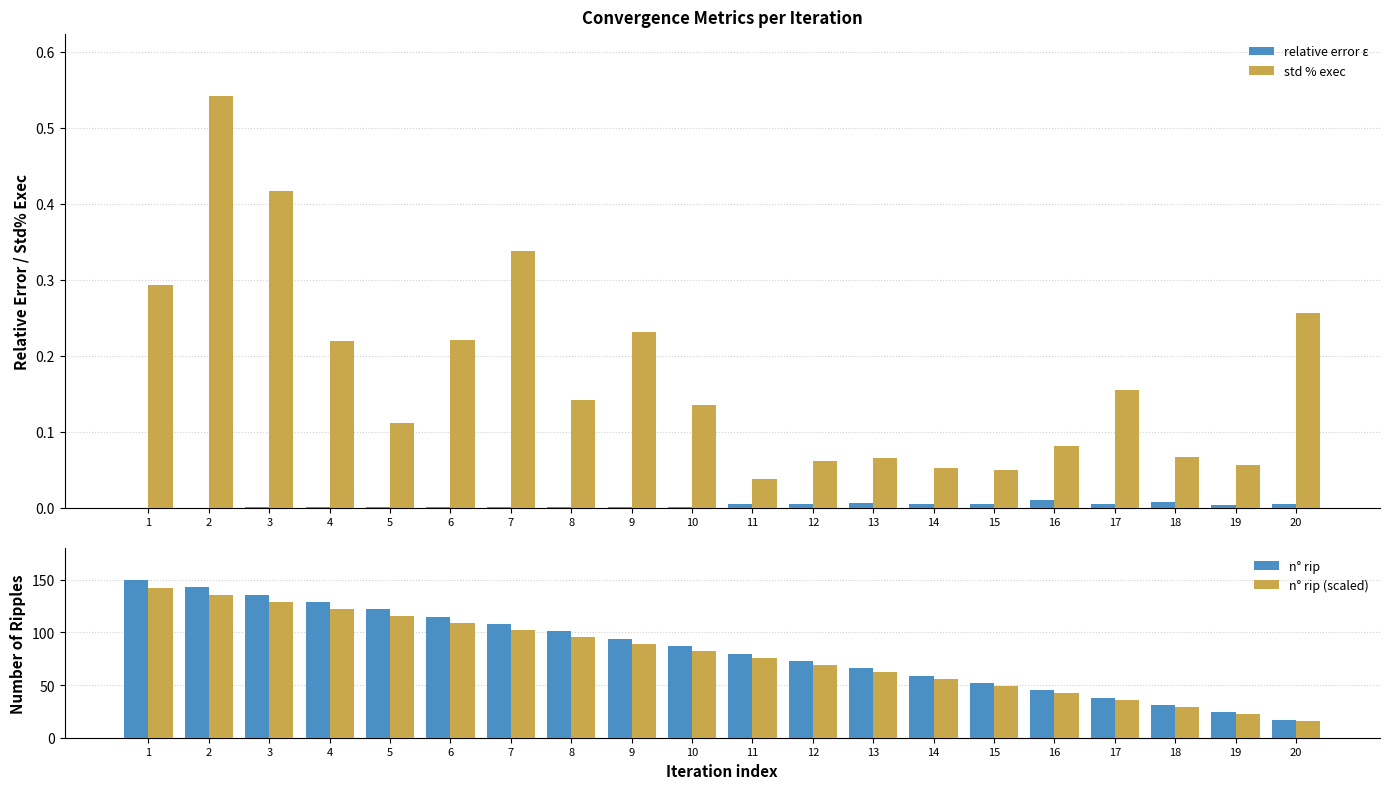

Which series has the largest range (max minus min)?

n° rip